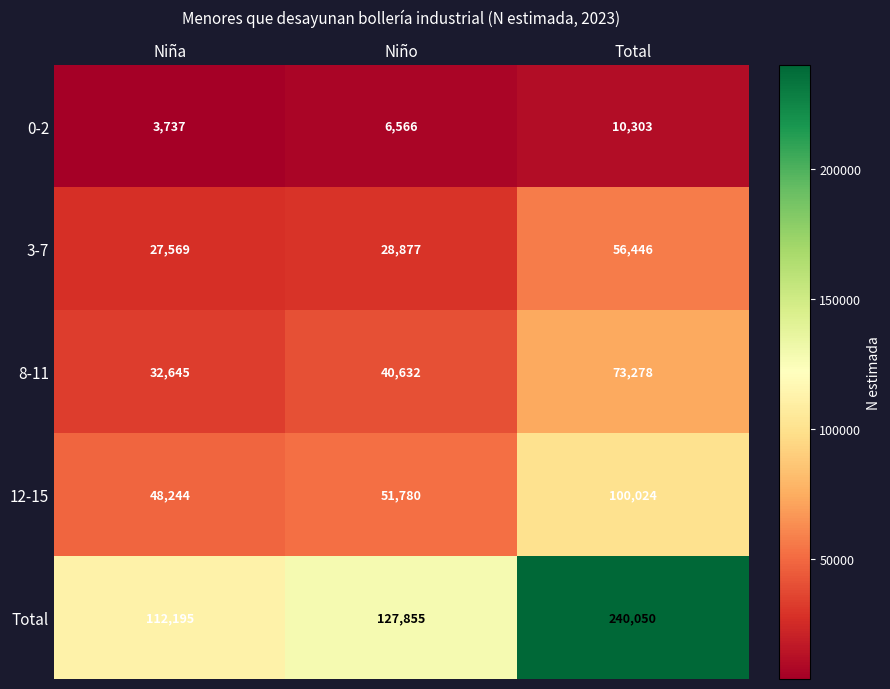

Reading left to right, list all the values displayed in this chart.

0-2: 3737	6566	10303
3-7: 27569	28877	56446
8-11: 32645	40632	73278
12-15: 48244	51780	100024
Total: 112195	127855	240050